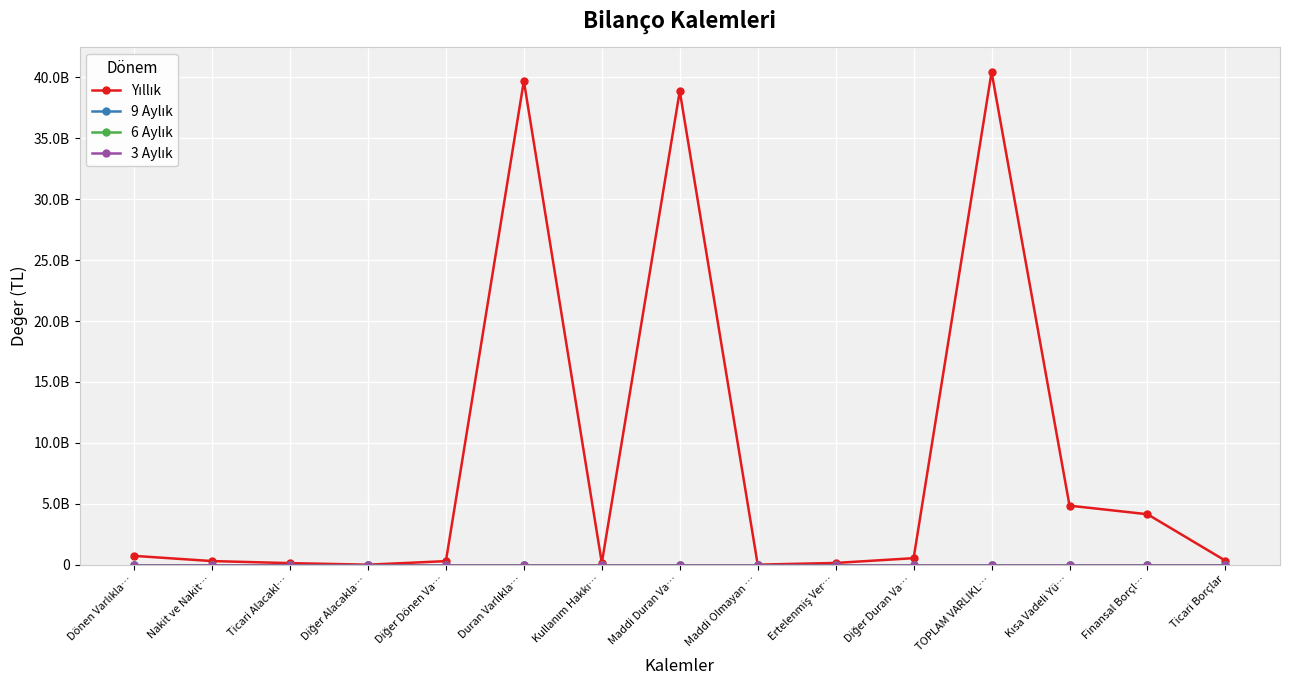

Which series changed the most between Maddi Duran Va… and Kısa Vadeli Yü…?

Yıllık